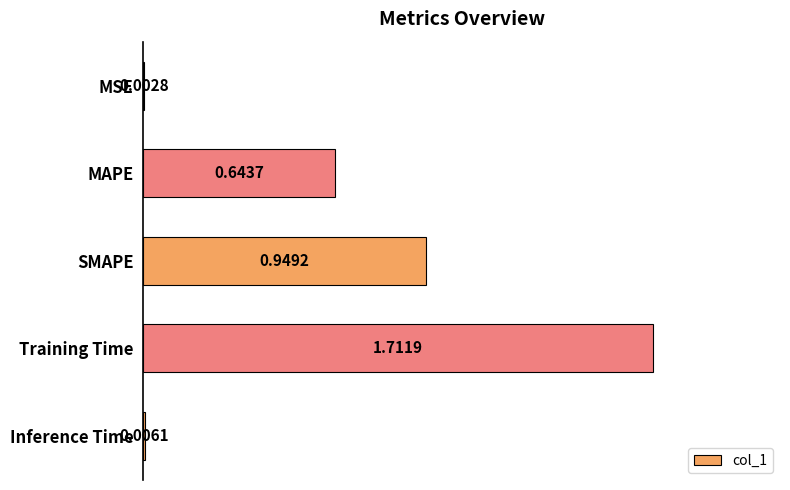

What is the change in value from MSE to SMAPE?

+0.9